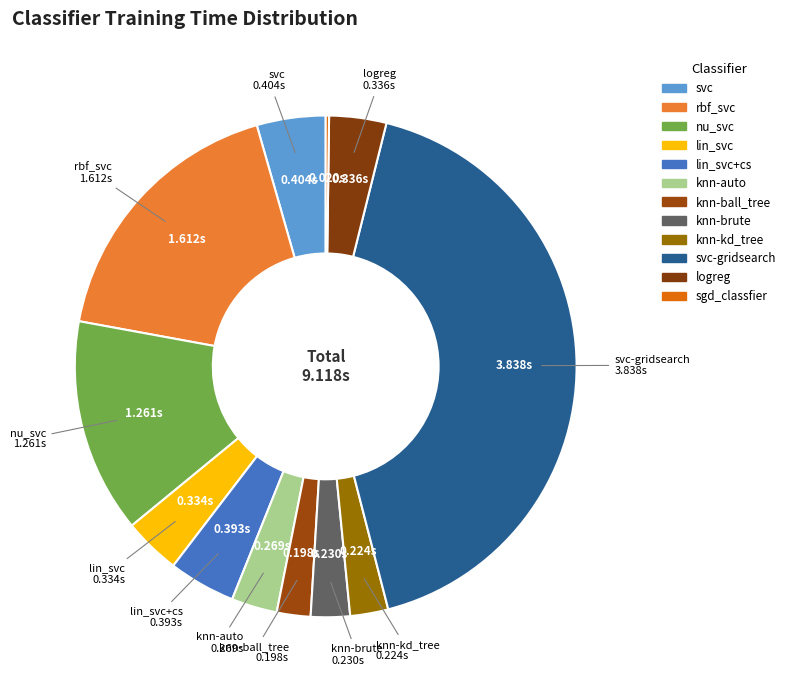

Rank the categories by value from highest to lowest.

svc-gridsearch, rbf_svc, nu_svc, svc, lin_svc+cs, logreg, lin_svc, knn-auto, knn-brute, knn-kd_tree, knn-ball_tree, sgd_classfier